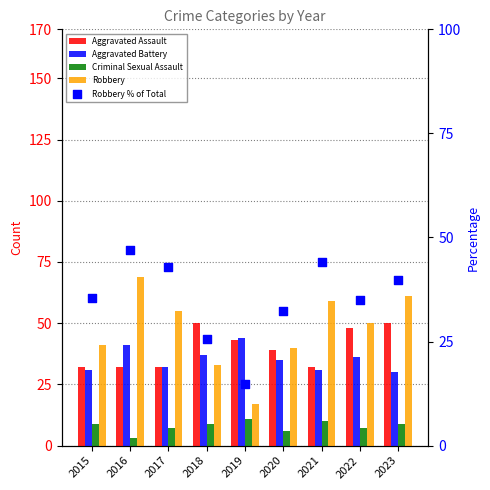

Is the value of Robbery % of Total at 2021 greater than the value of Robbery at 2020?

Yes